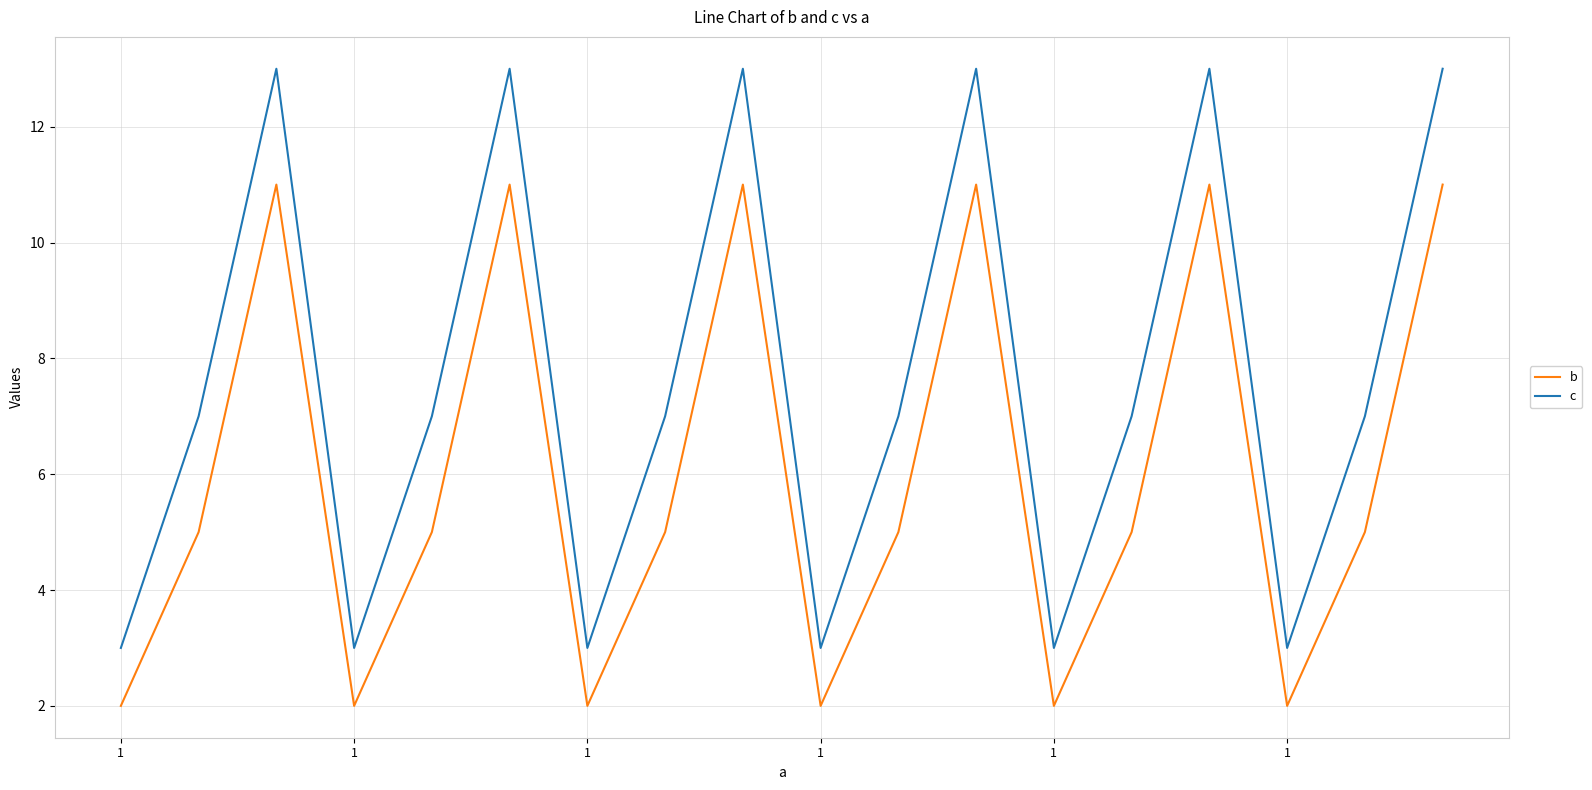

Which series has the largest total across all categories?

c